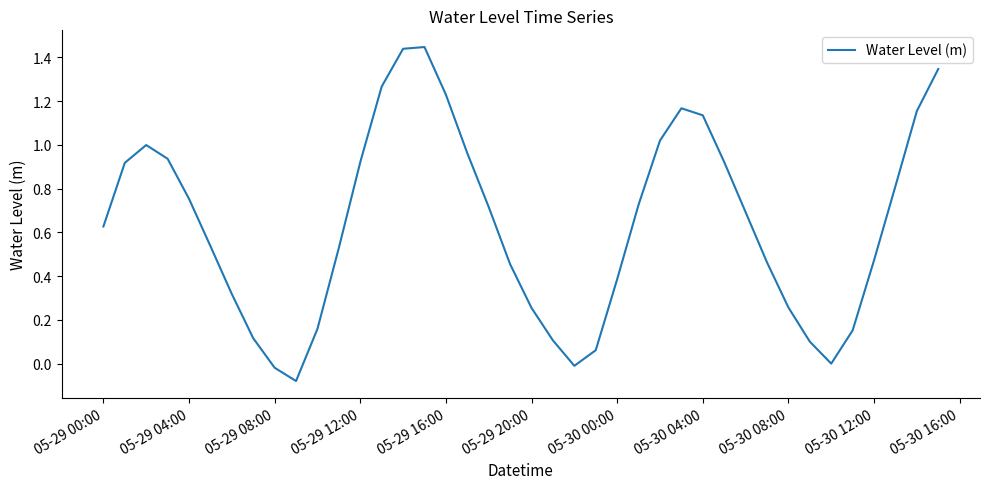

What is the difference between the maximum and minimum values?

1.5